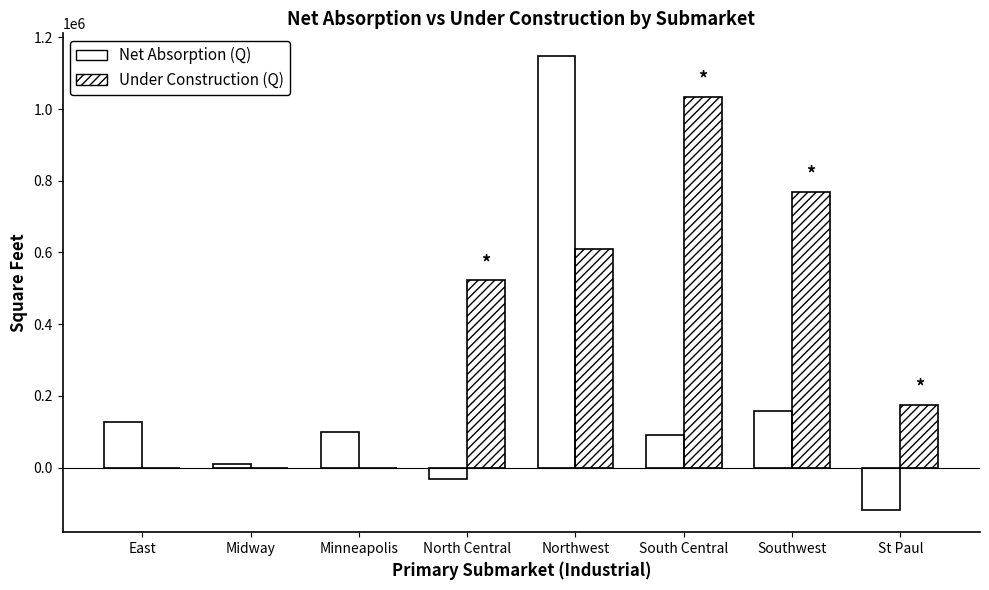

How many groups of bars are there?

8